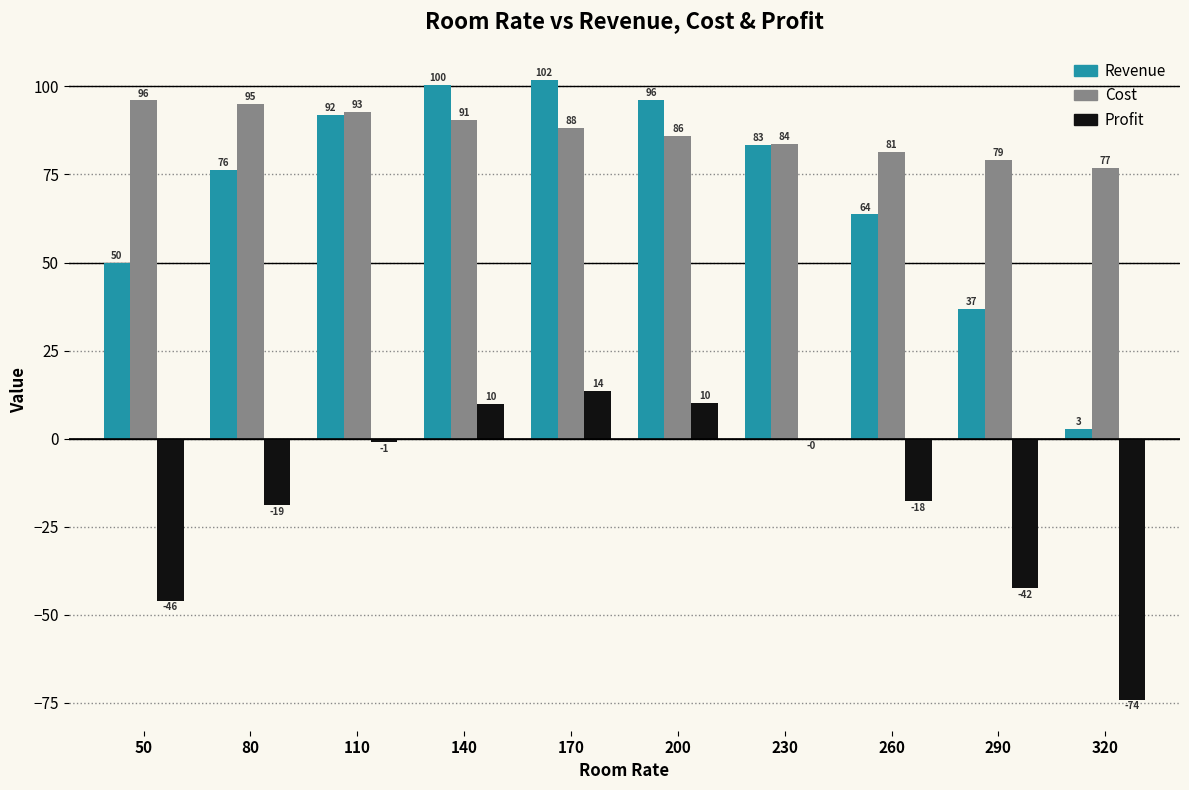

Which series has the largest total across all categories?

Cost